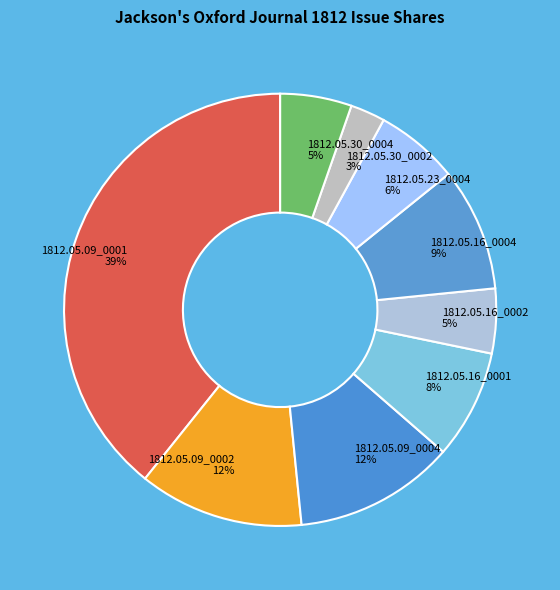

Which has a higher value, 1812.05.16_0001 or 1812.05.30_0002?

1812.05.16_0001